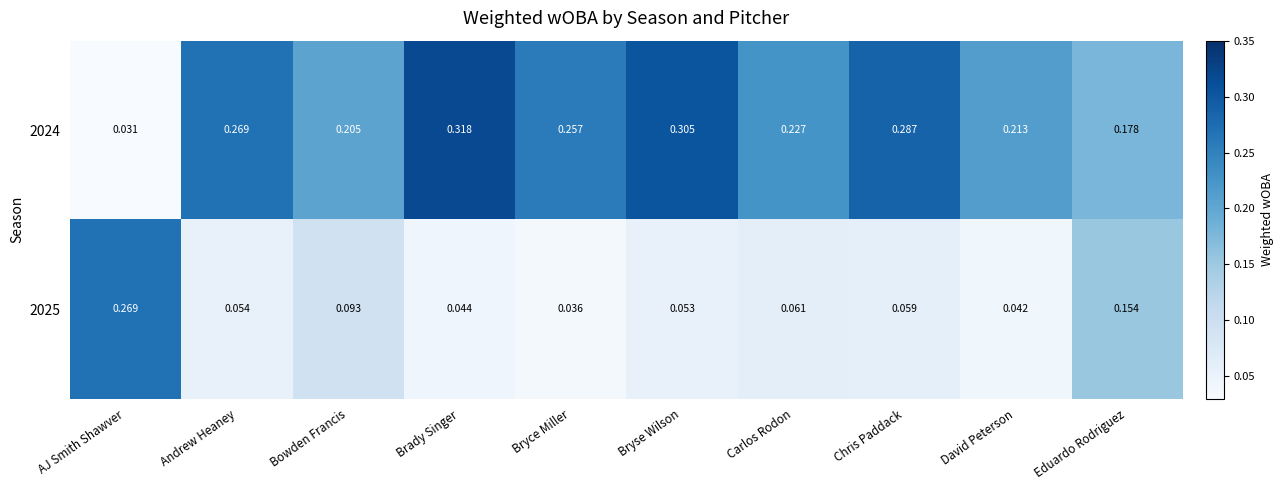

Which category has the highest value across all series?

Brady Singer